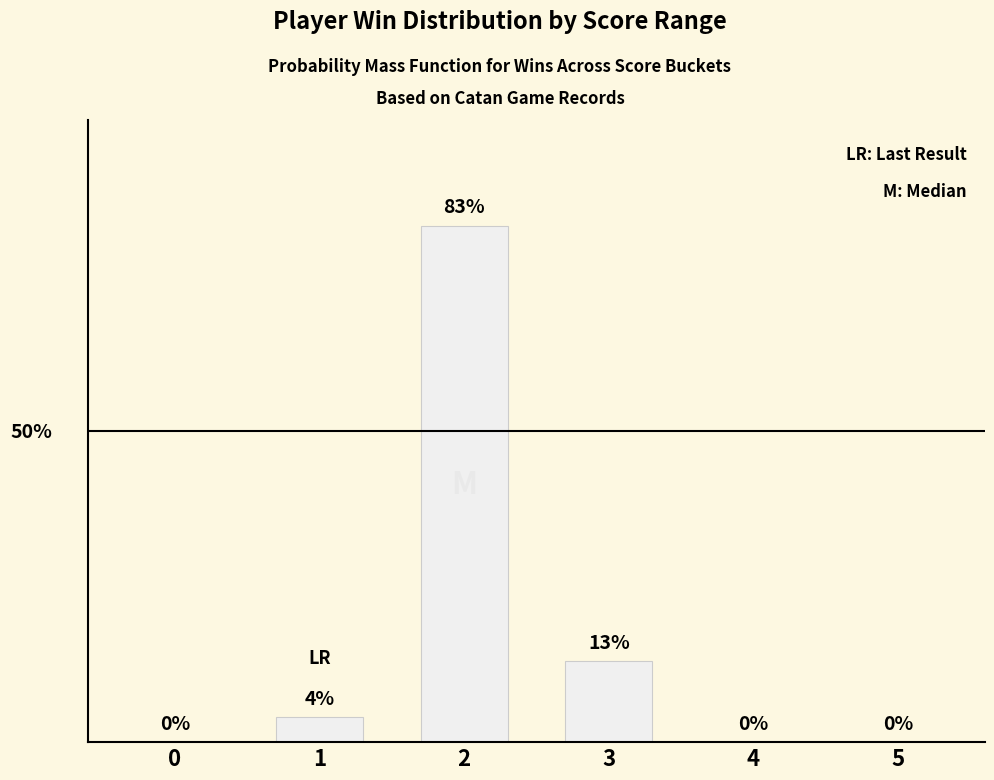

The value at 5 is -27. True or false?

False